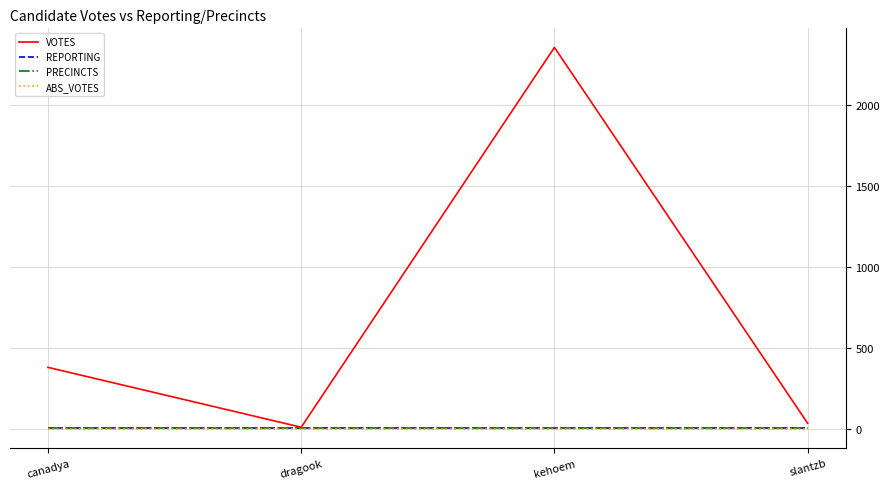

Is this an area chart (filled region under the line)?

No